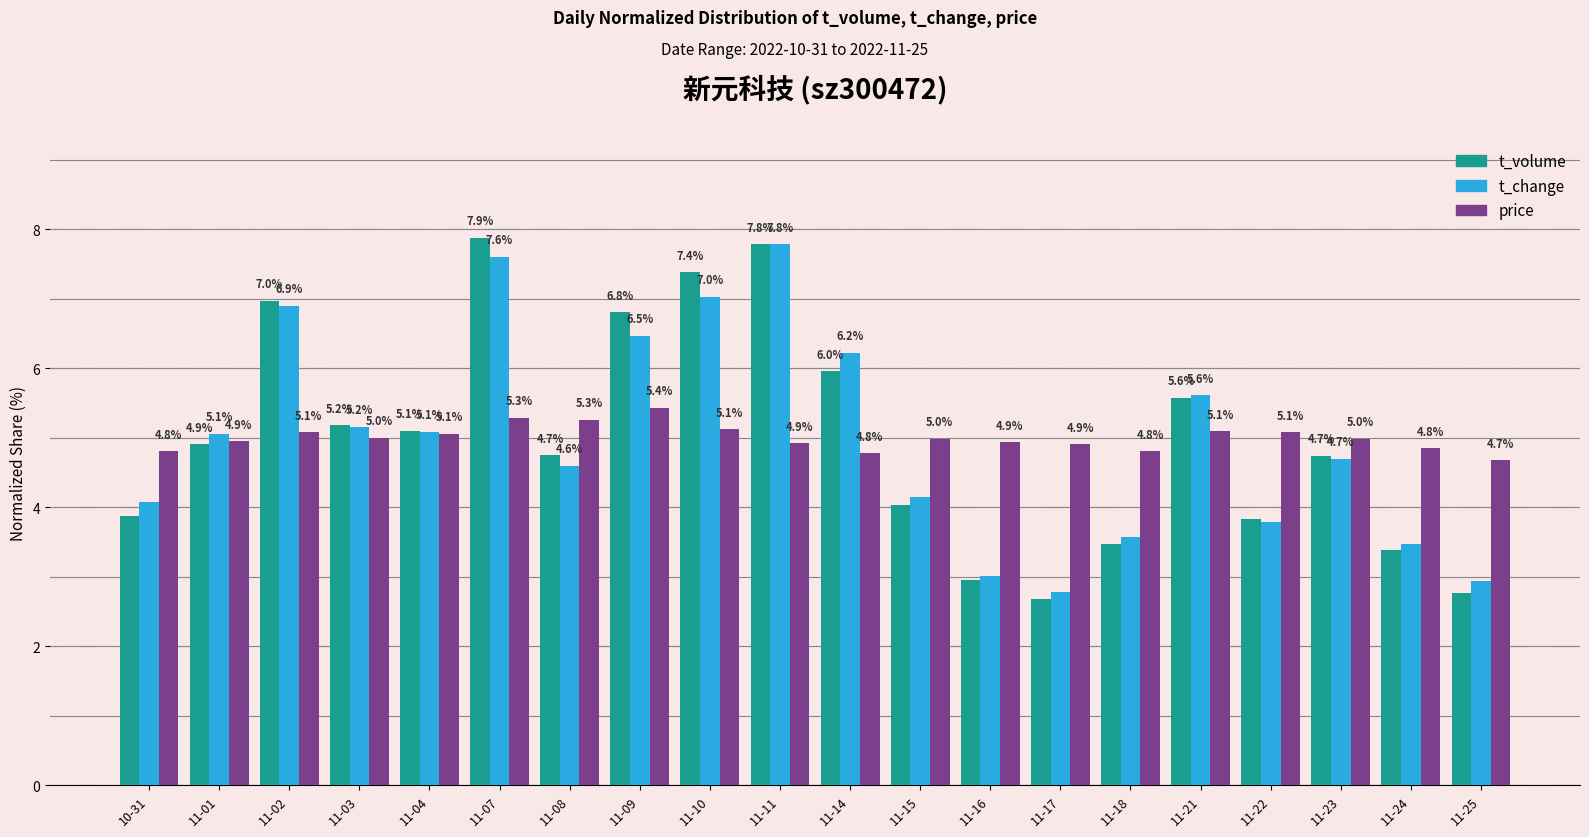

What is the spread (max minus min) of values at 11-09?

1.4